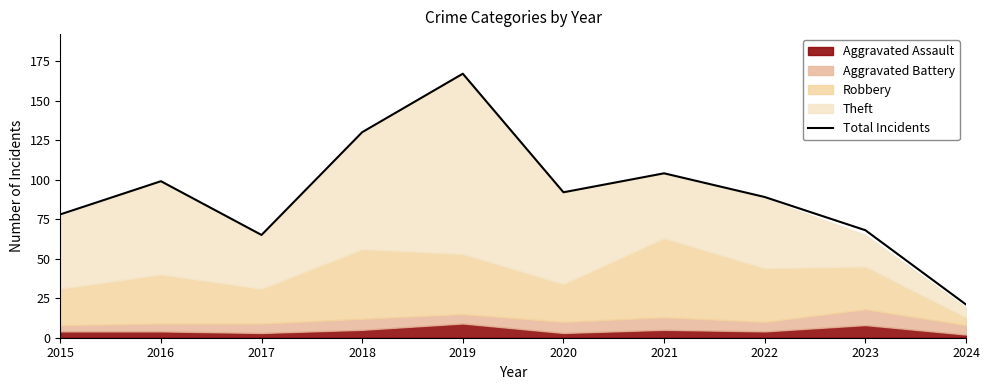

How many values exceed 92?

4